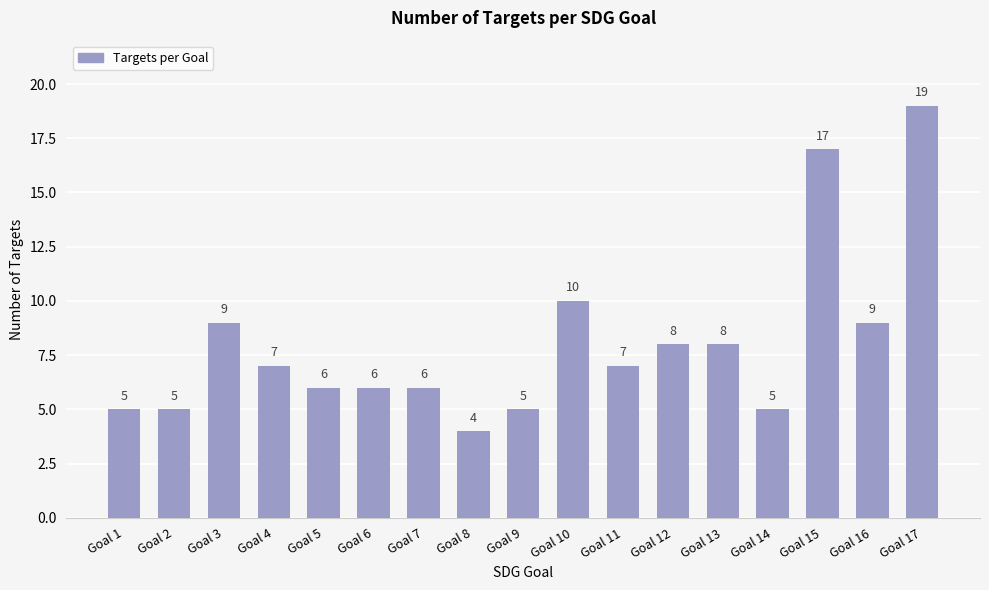

Between Goal 3 and Goal 12, which is larger?

Goal 3